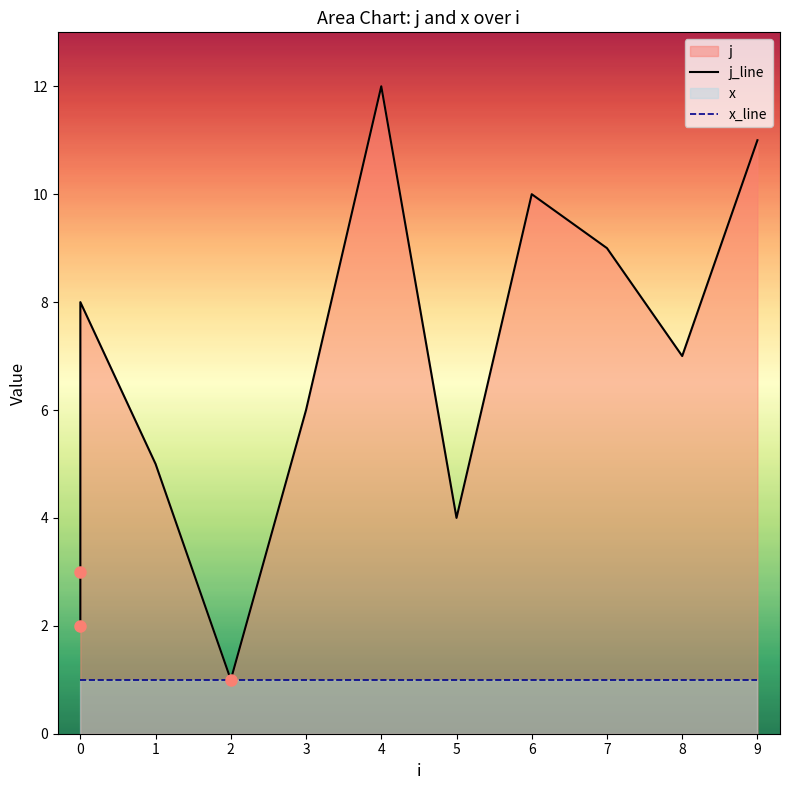

True or false: j_line and x_line cross at least once.

False